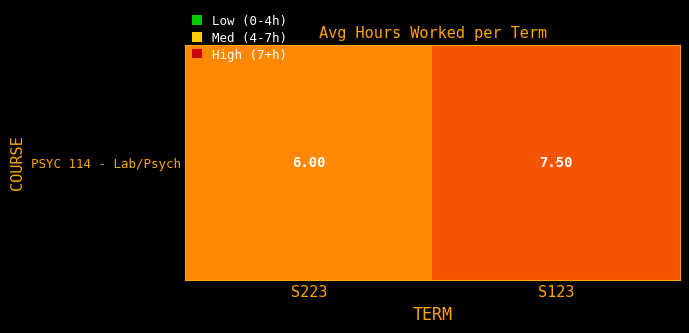

How many values are between 6 and 7?

1